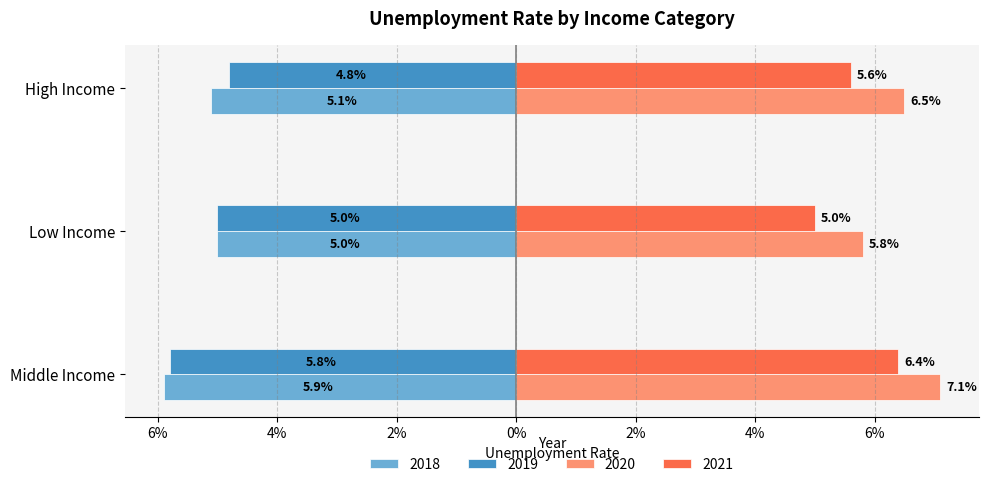

What are all the series names shown in the legend?

2018, 2019, 2020, 2021